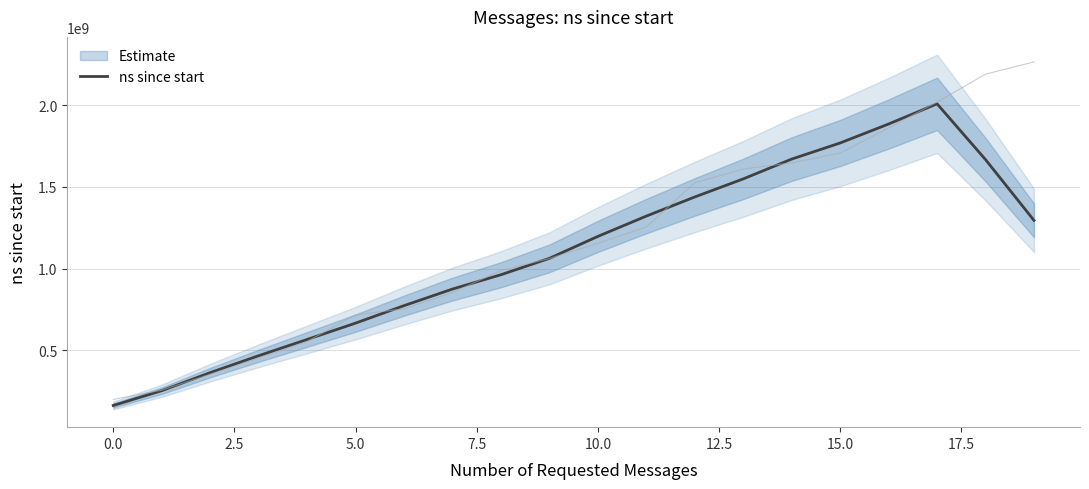

What is the highest value of the ns since start series?

2008945200